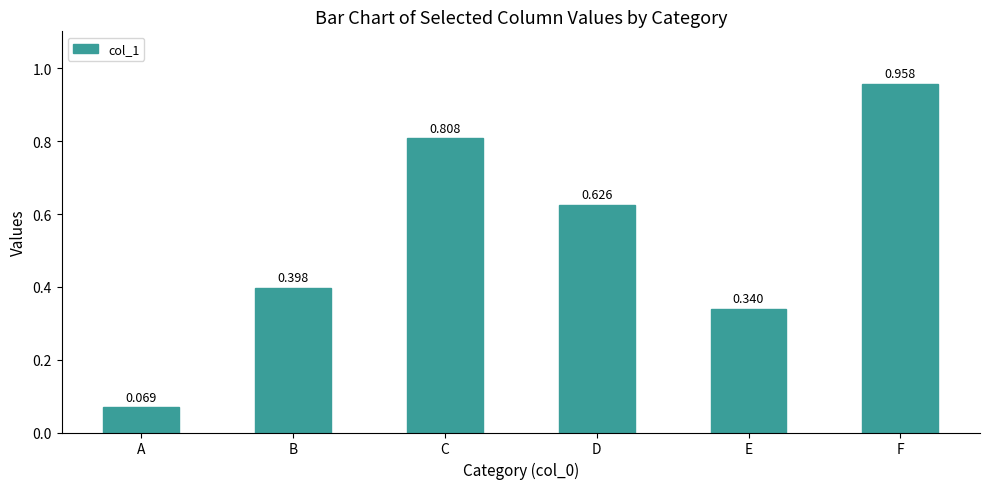

Rank the categories by value from lowest to highest.

A, E, B, D, C, F